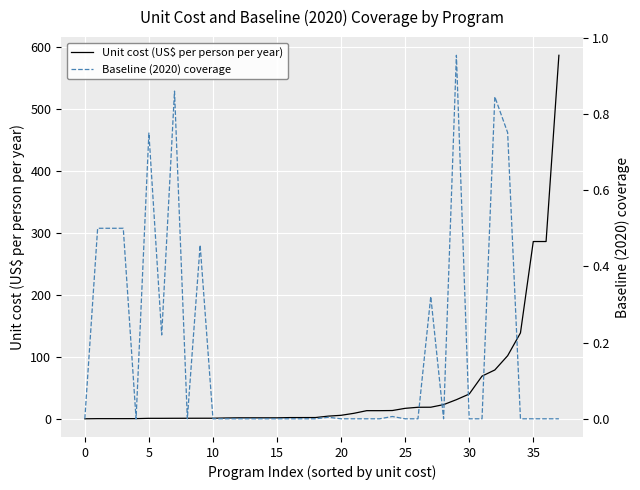

True or false: Unit cost (US$ per person per year) has more than 1 points higher than both neighbors.

False